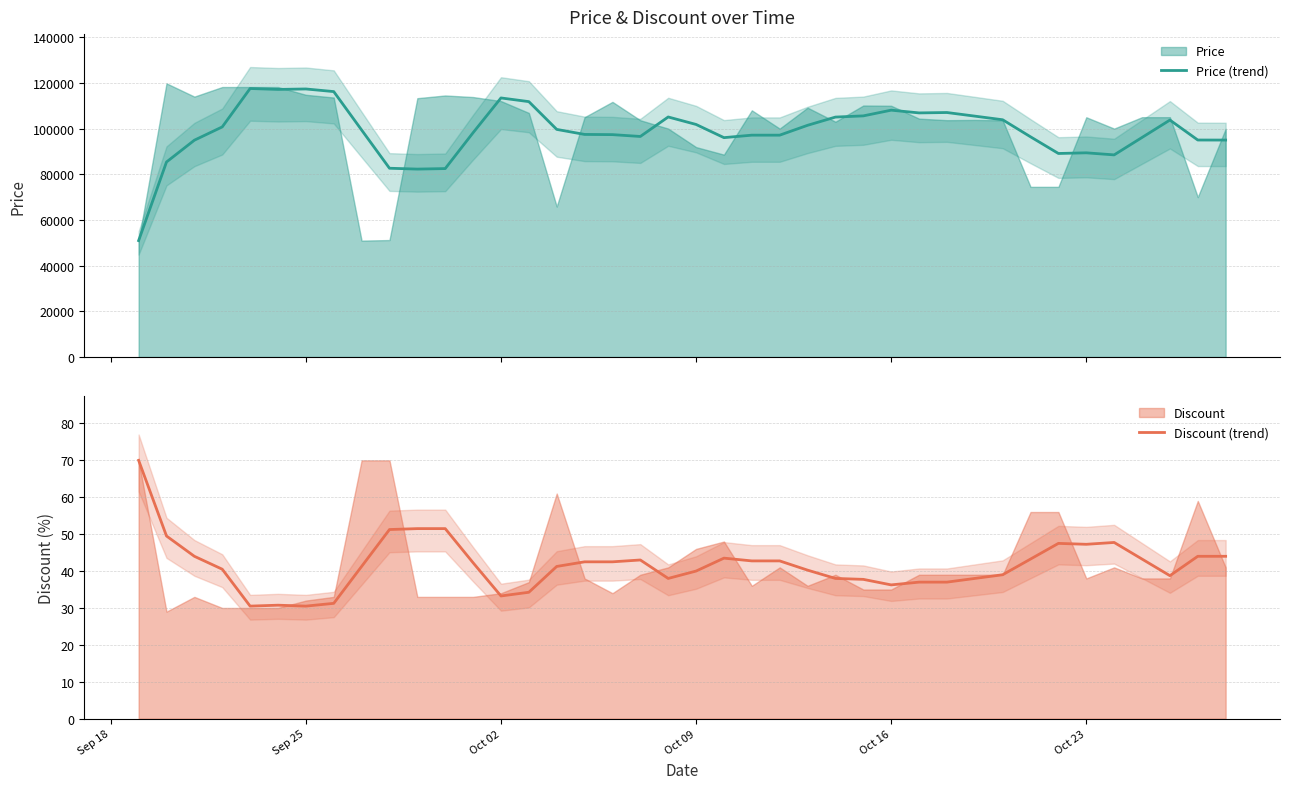

In Price (trend), how many points are lower than both neighbors (excluding endpoints)?

7